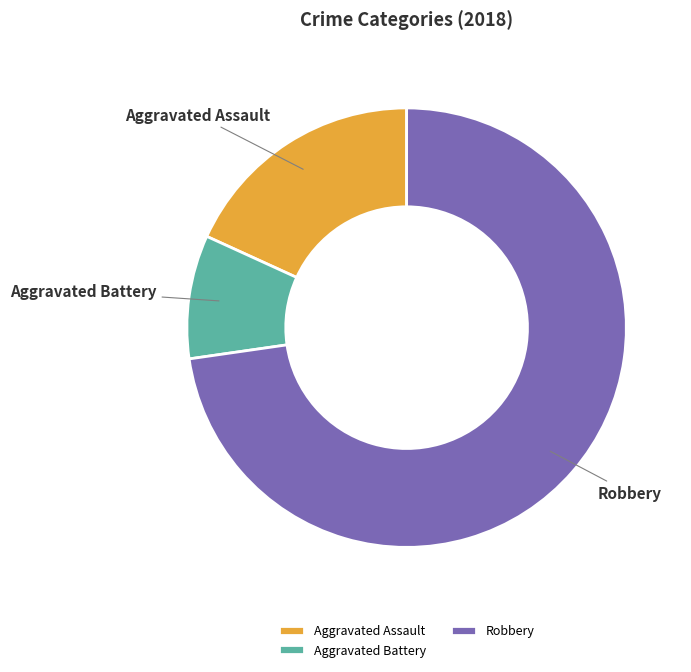

Do Aggravated Assault and Robbery together represent more than half of the pie?

Yes